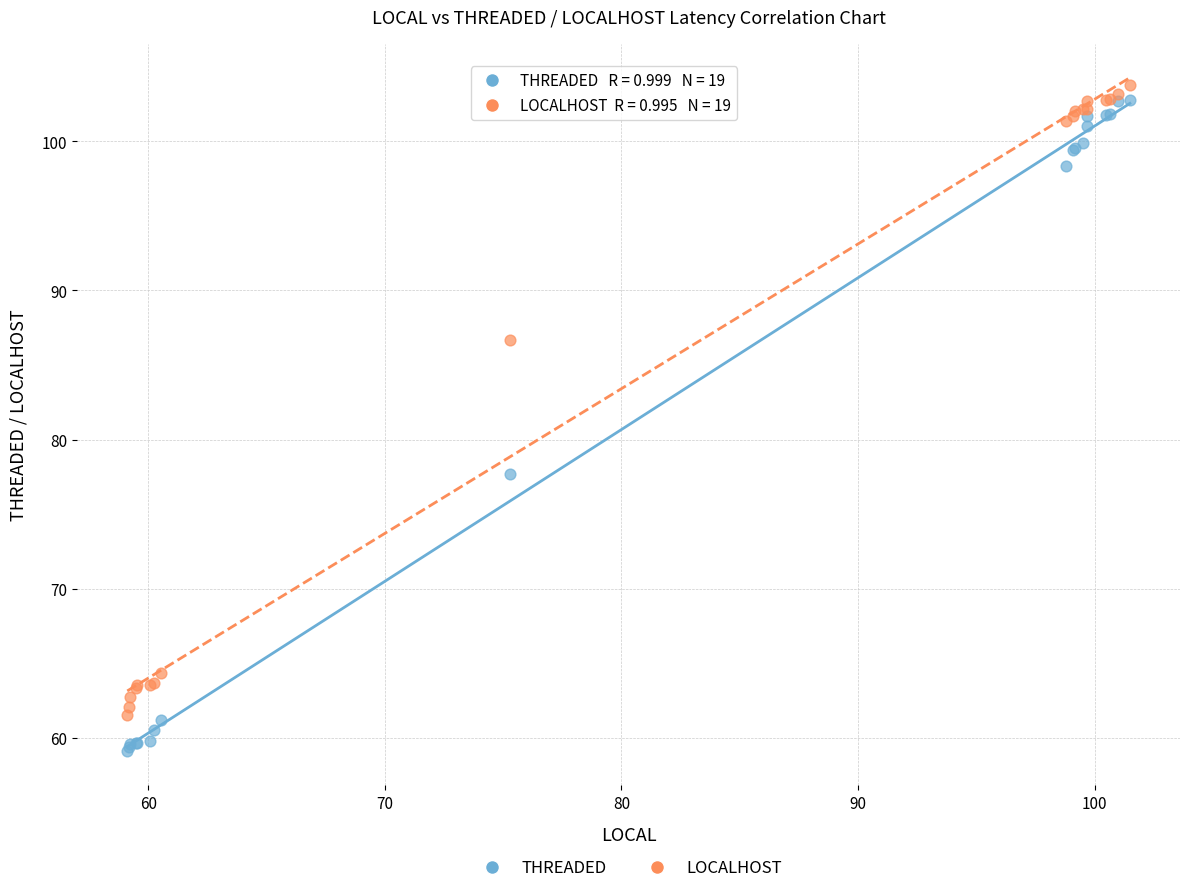

Across all series, what Y value is closest to 81?

77.7